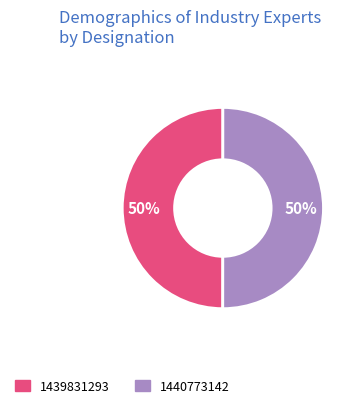

To the nearest percent, what portion does 1439831293 represent?

50%